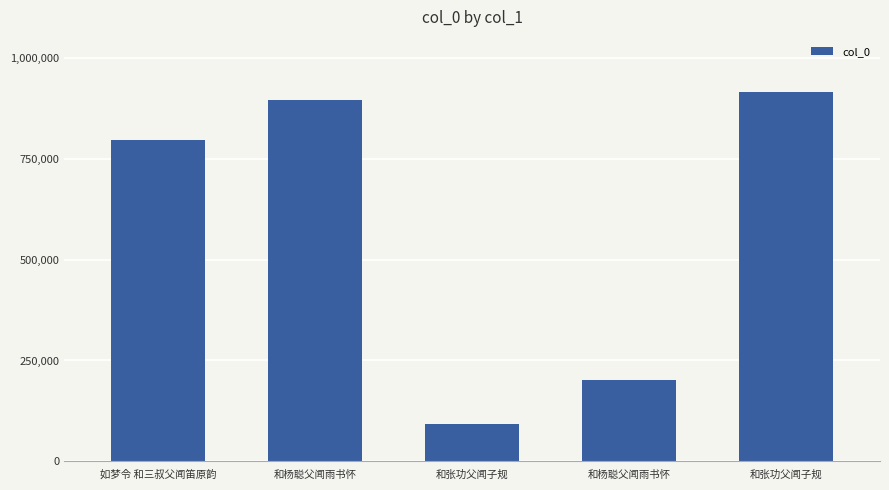

At which label does the data first exceed 795756?

和杨聪父闻雨书怀